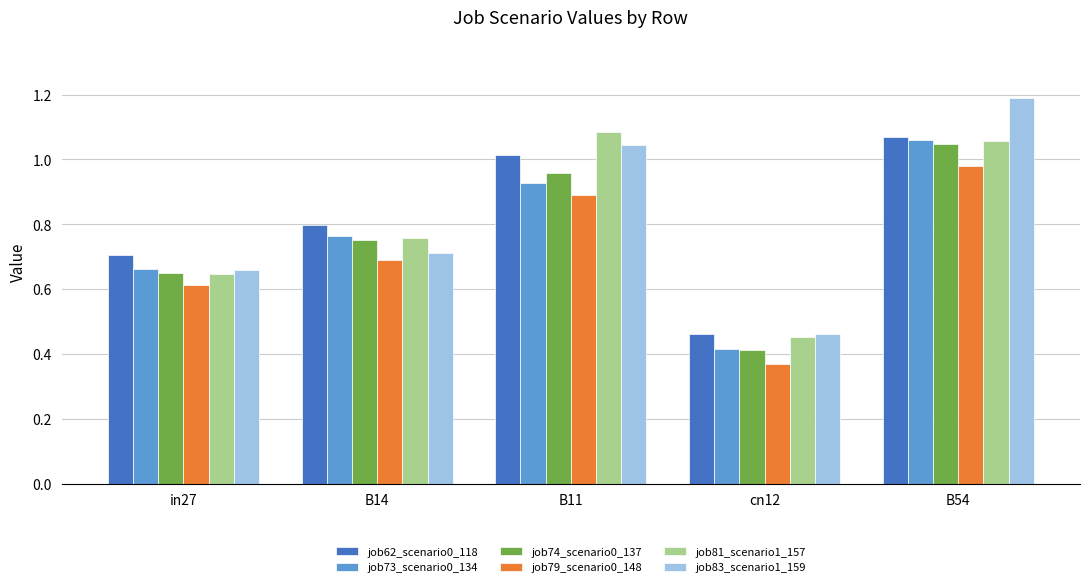

What is the sum of the job81_scenario1_157 values at B14 and B11?

1.8